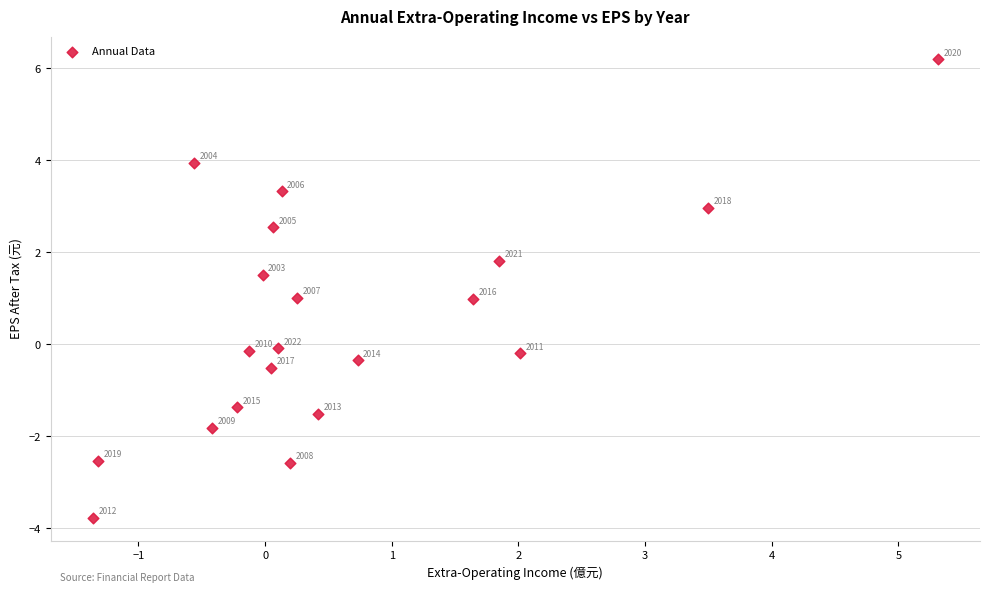

What is the range of Y values (max minus min)?

10.0